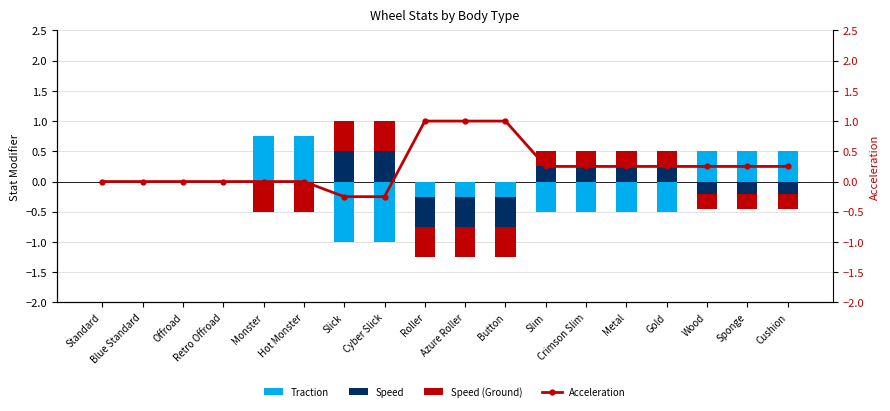

How many positive values does the Speed series have?

6